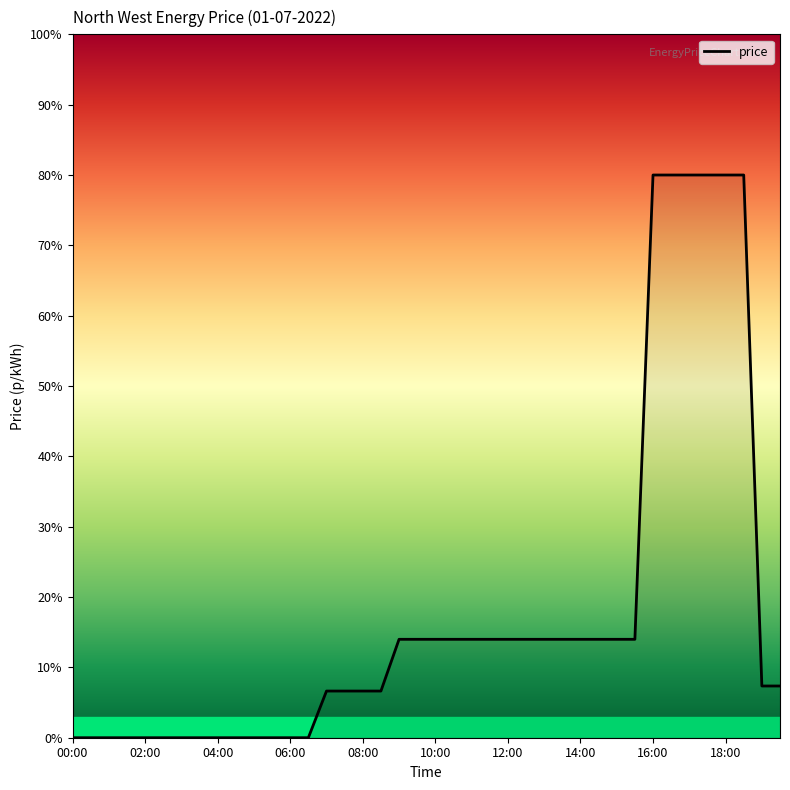

How many lines are shown in the chart?

1